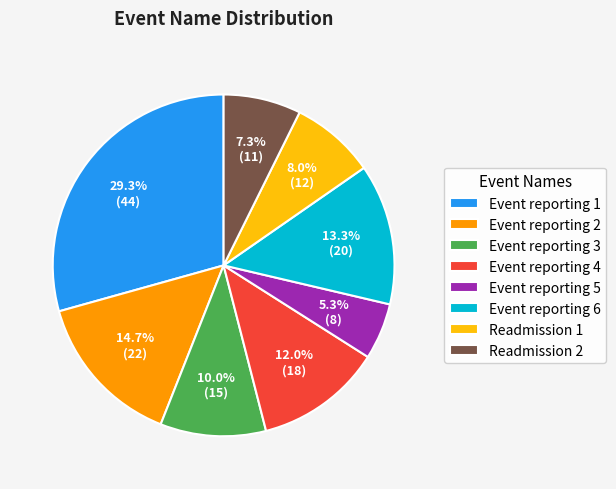

True or false: Readmission 2 accounts for 19% of the total.

False